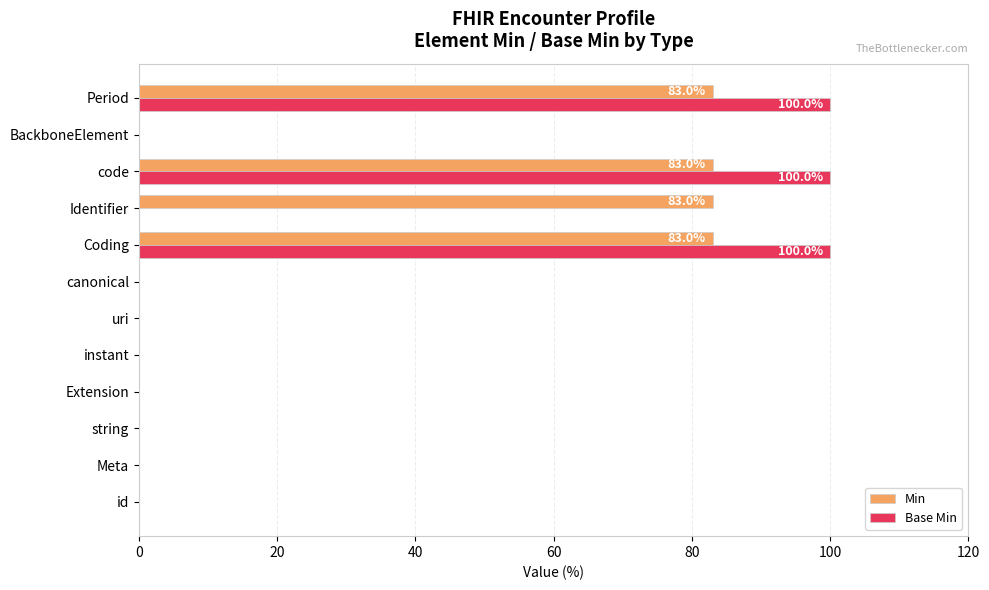

Between instant and code, which series saw the biggest shift?

Base Min